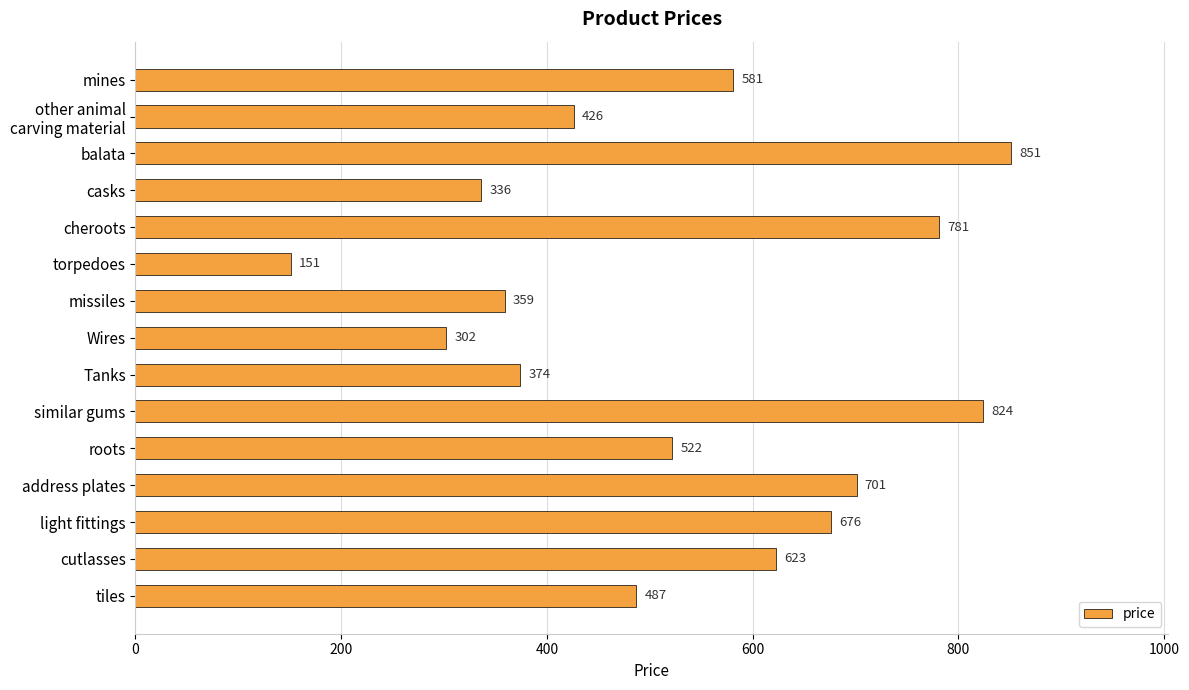

At which category does the chart reach its peak across all series?

balata